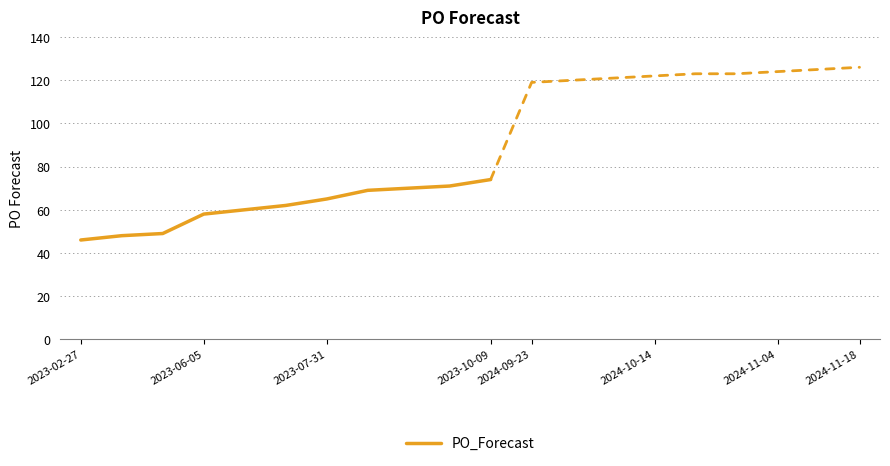

What is the highest value of the PO_Forecast series?

74